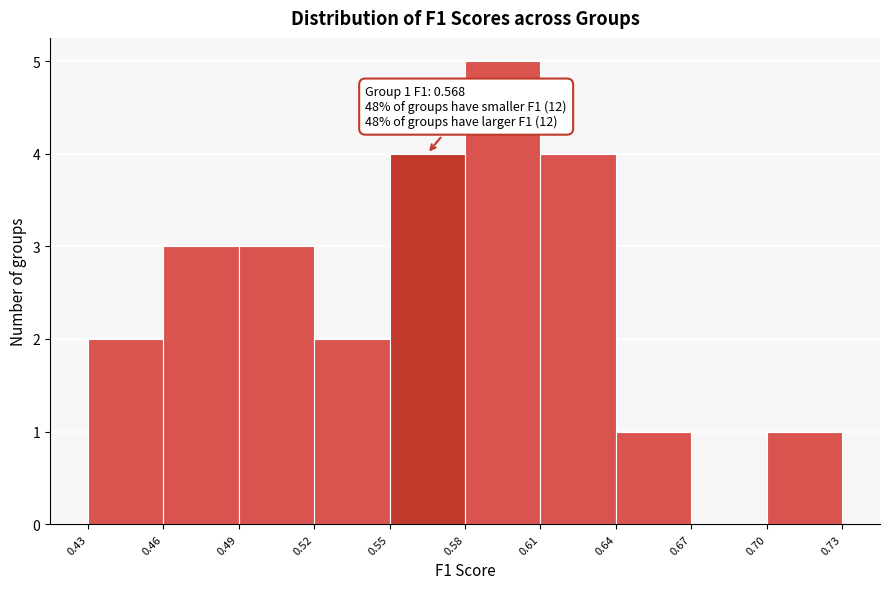

Which range on the x-axis has the tallest bar?

0.58 to 0.61